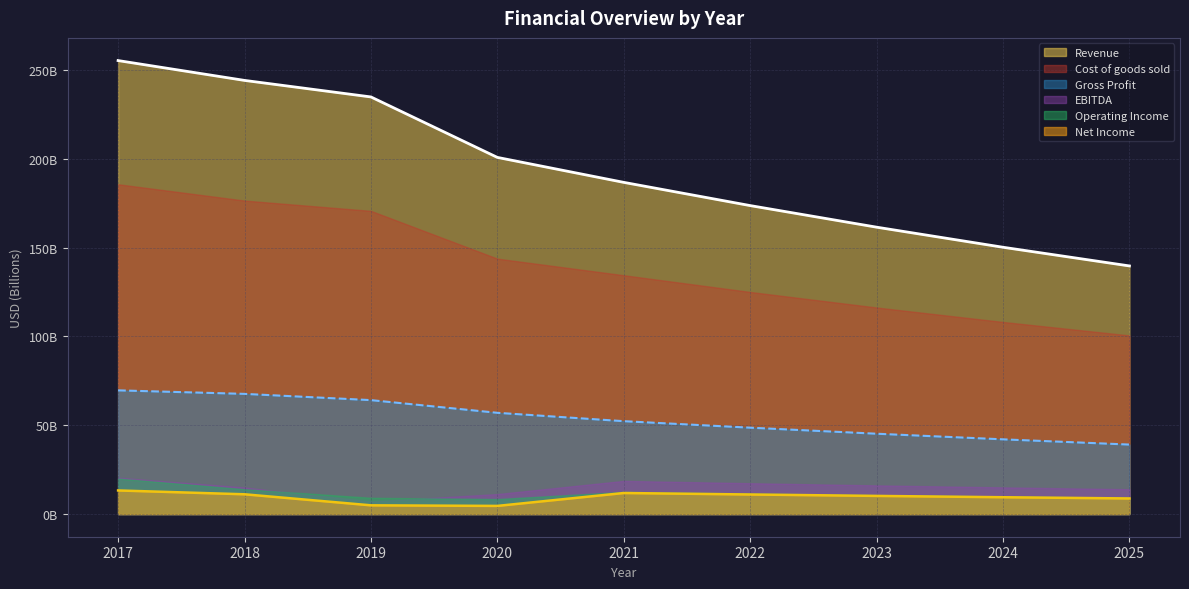

Which category has the lowest value across all series?

2020